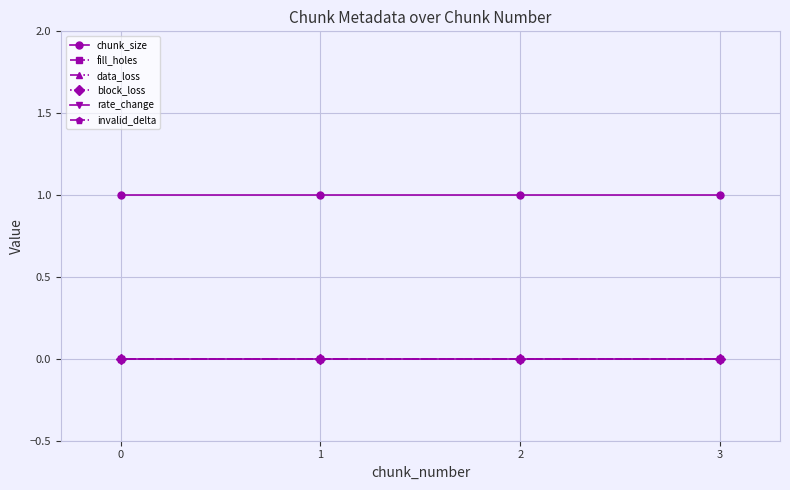

True or false: rate_change and invalid_delta cross at least once.

False